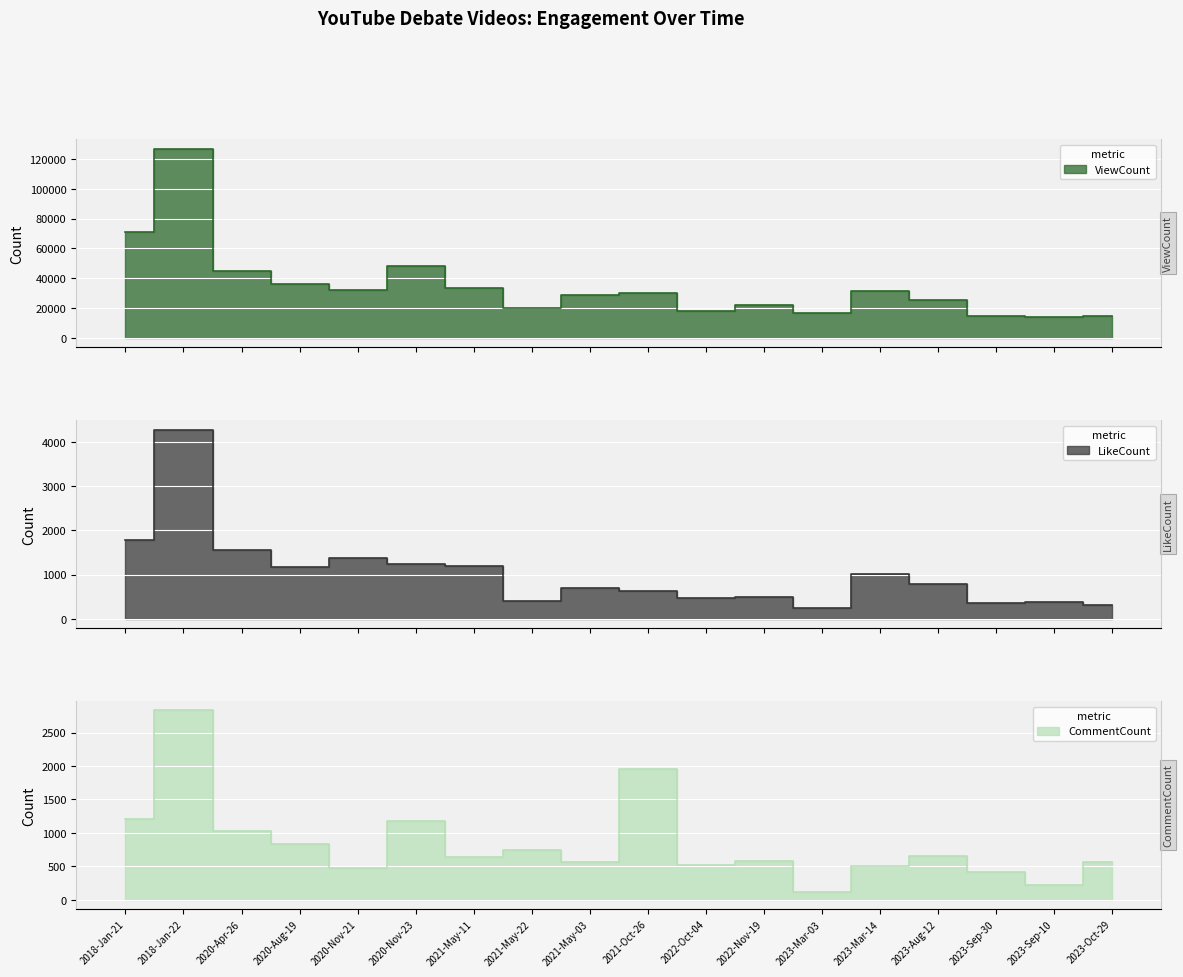

What is the sum of all LikeCount values?

18389